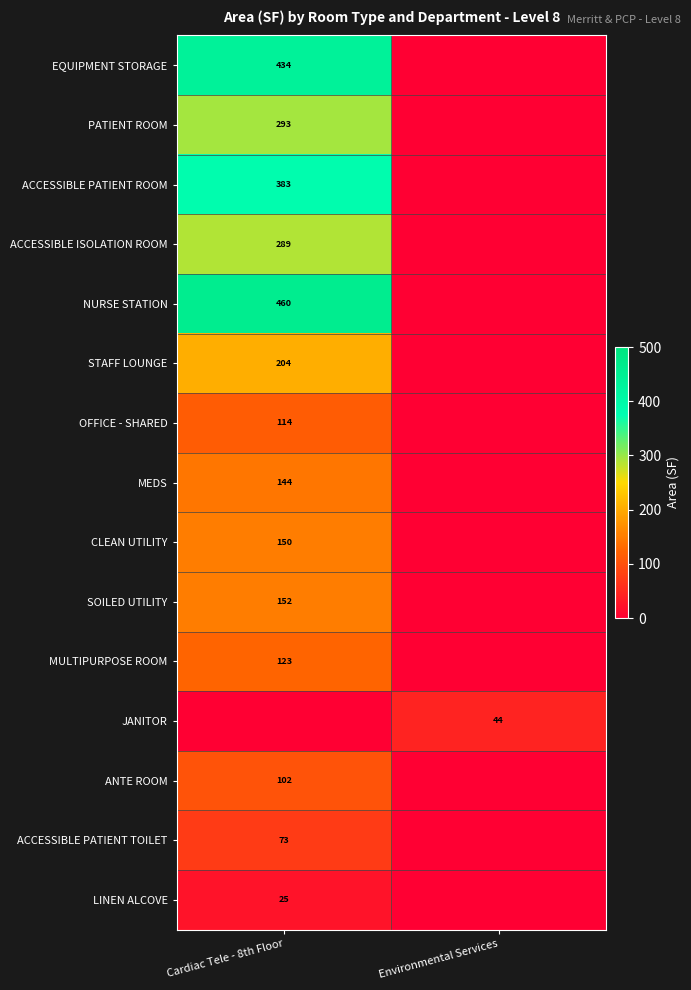

The value of OFFICE - SHARED at Cardiac Tele - 8th Floor is 114. True or false?

True